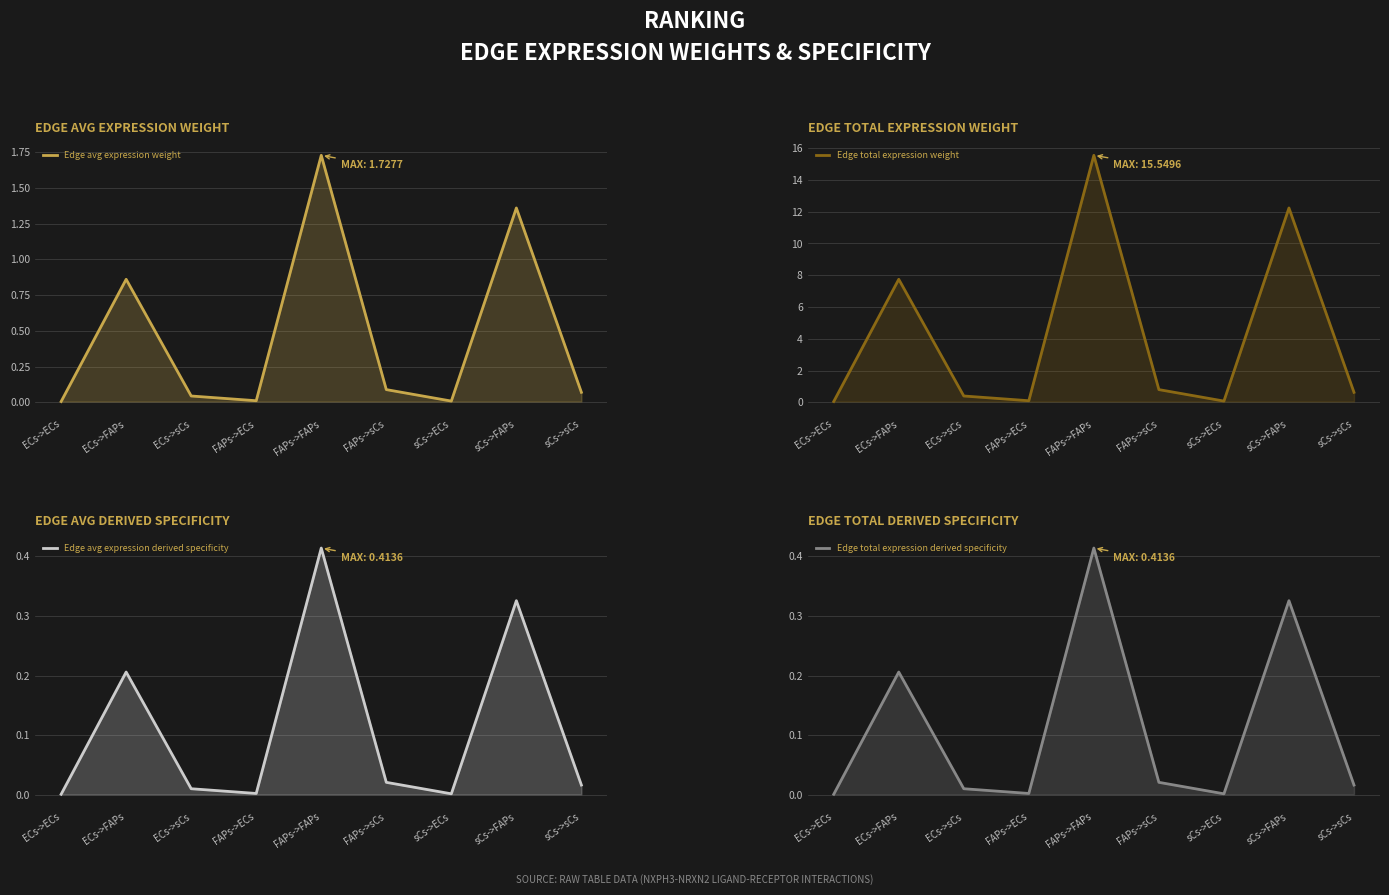

In Edge total expression derived specificity, how many points are higher than both neighbors (excluding endpoints)?

3